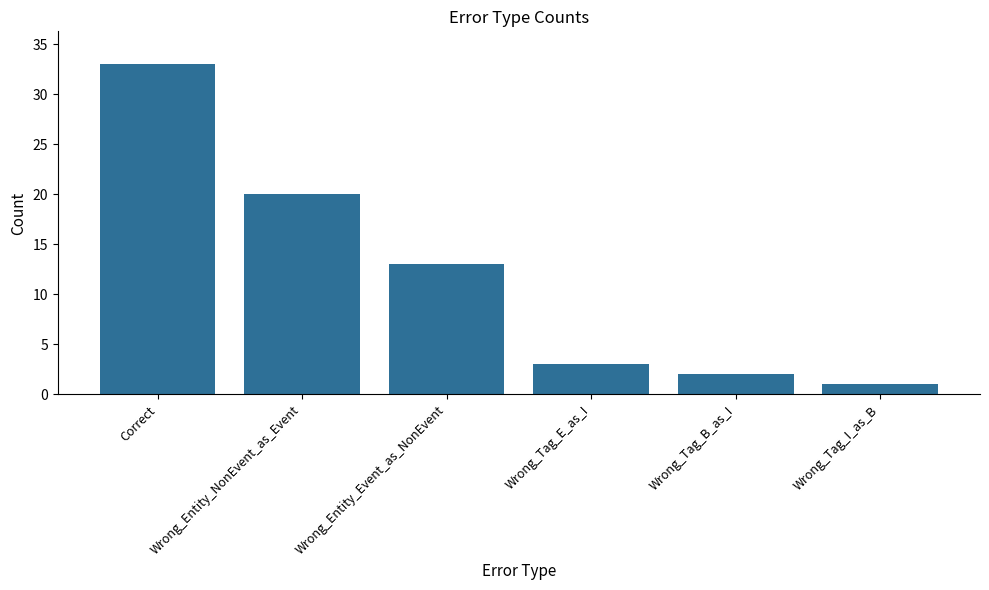

The chart shows a value of 33 at Correct. True or false?

True